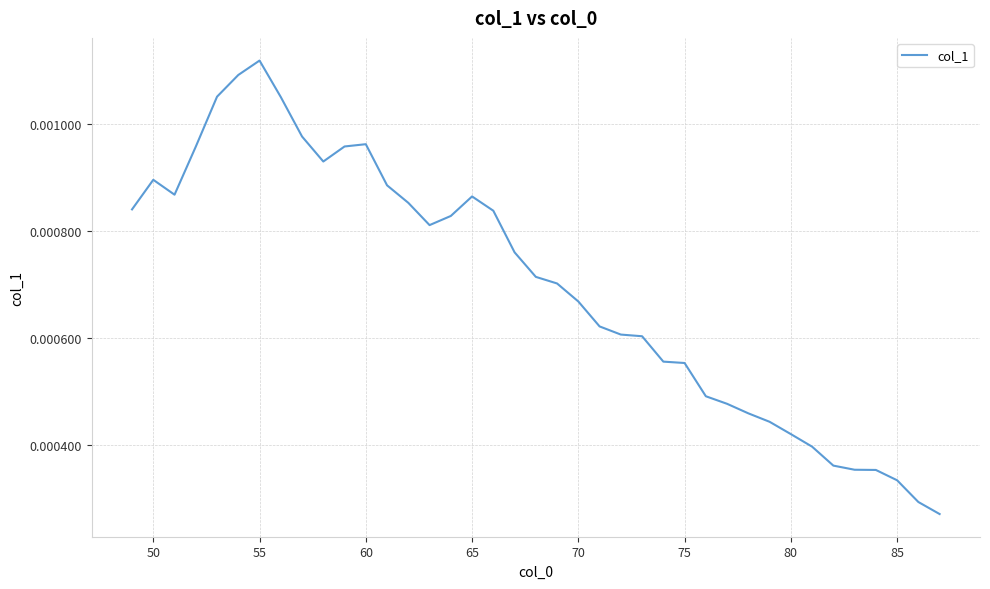

At which category does the chart reach its peak across all series?

55